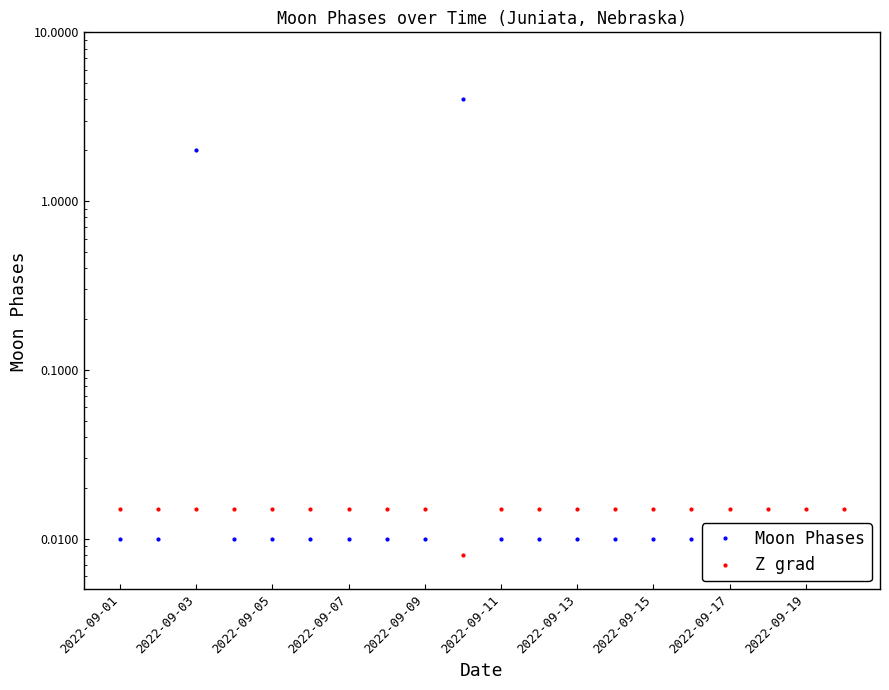

What is the average value of the Moon Phases series?

0.3